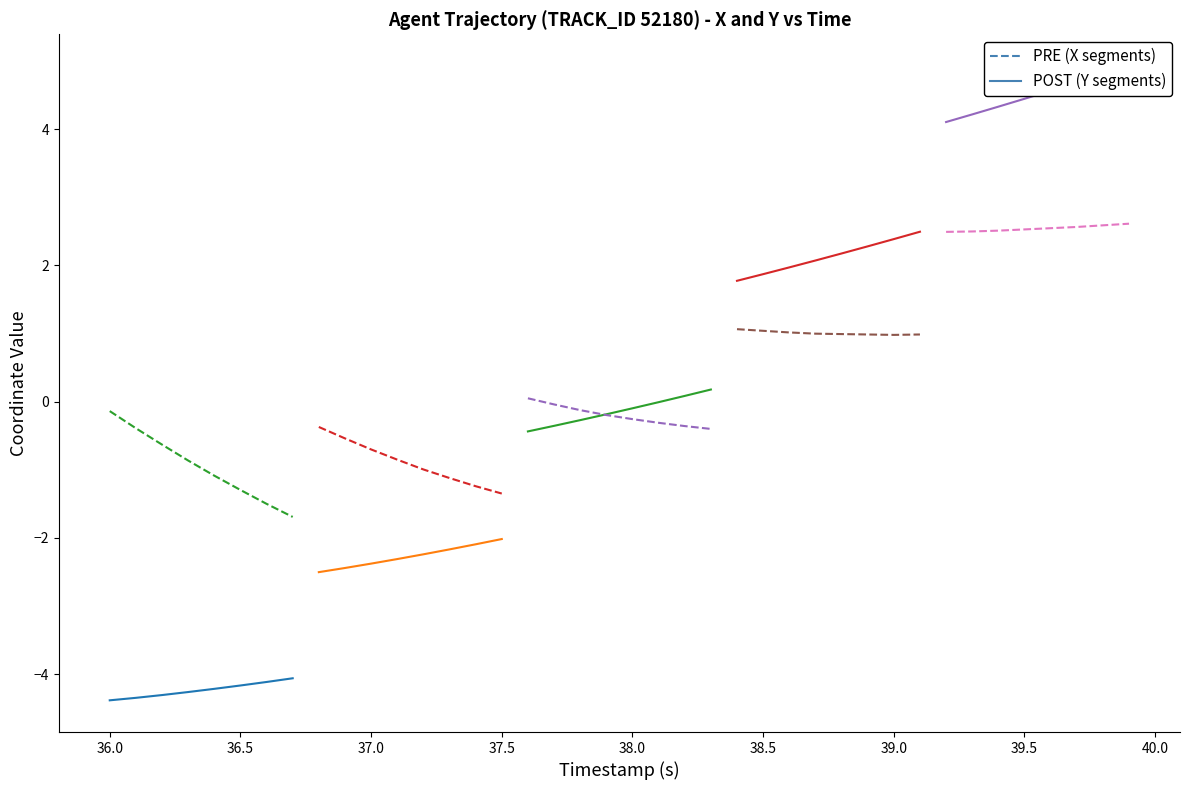

What is the minimum value shown in the chart?

-4.4